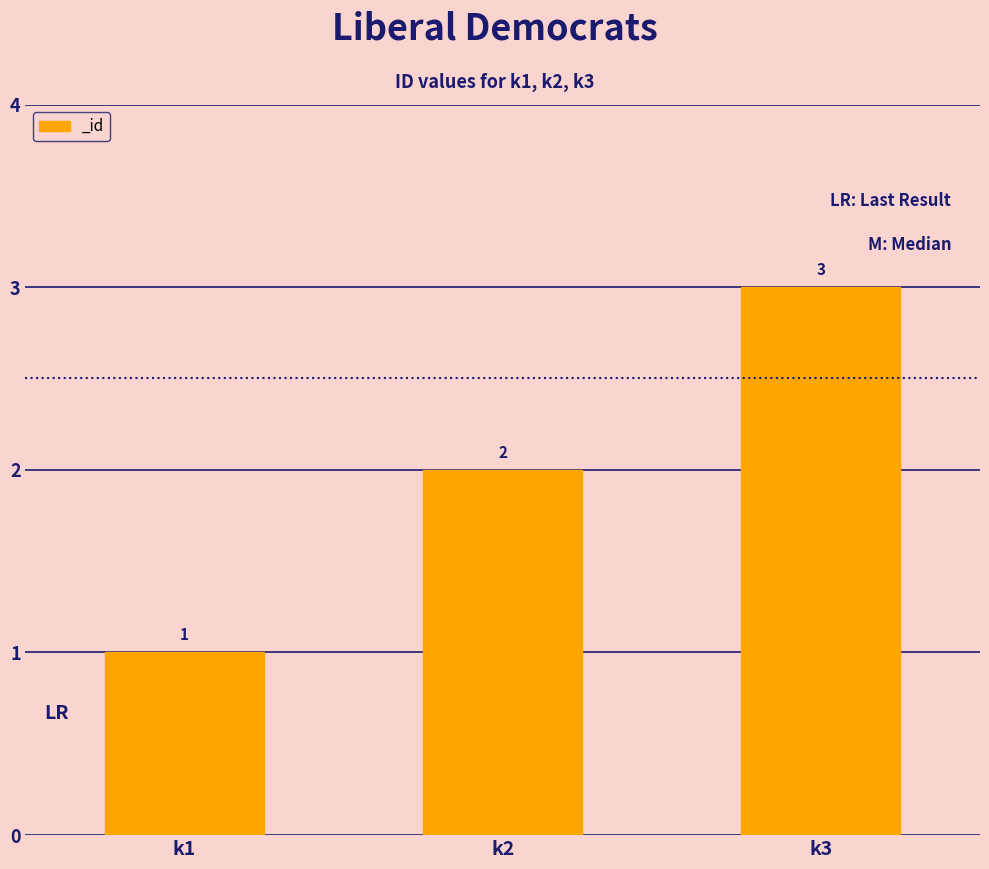

Approximately how many times larger is the value at k2 compared to k3?

0.7